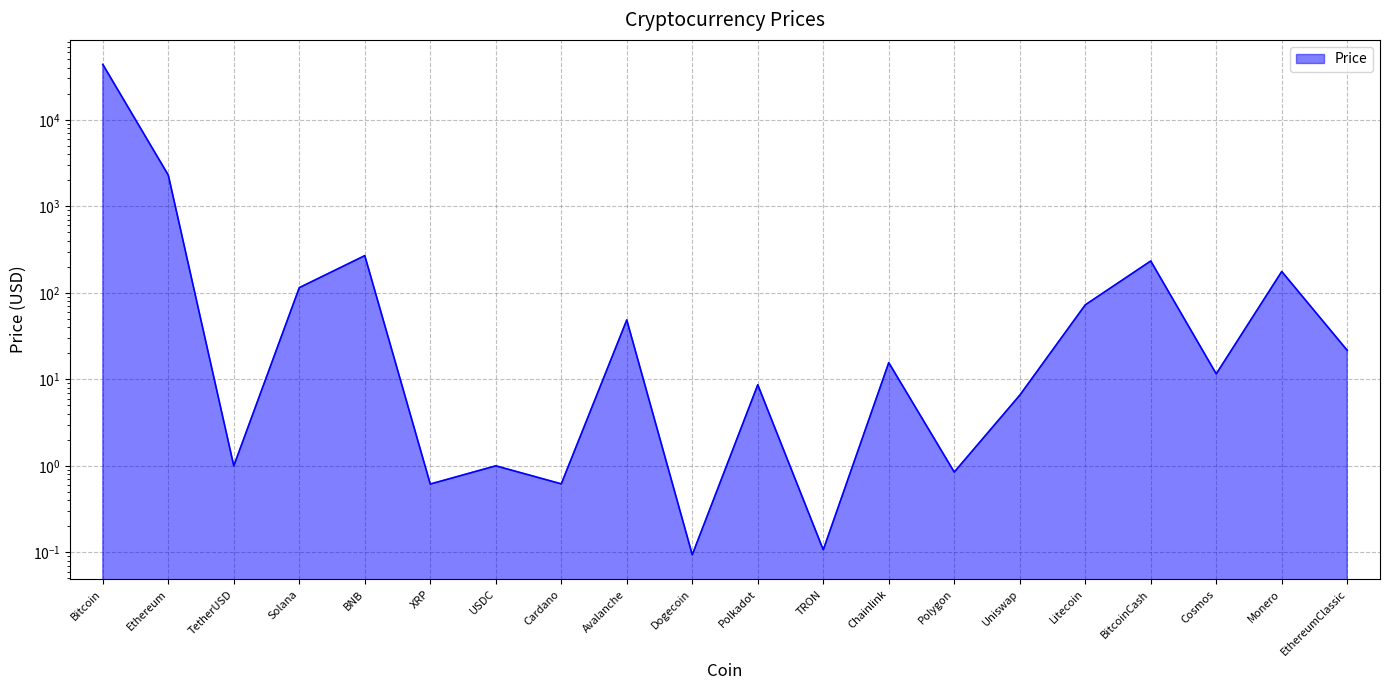

True or false: the data shows 114.6 at Solana.

True